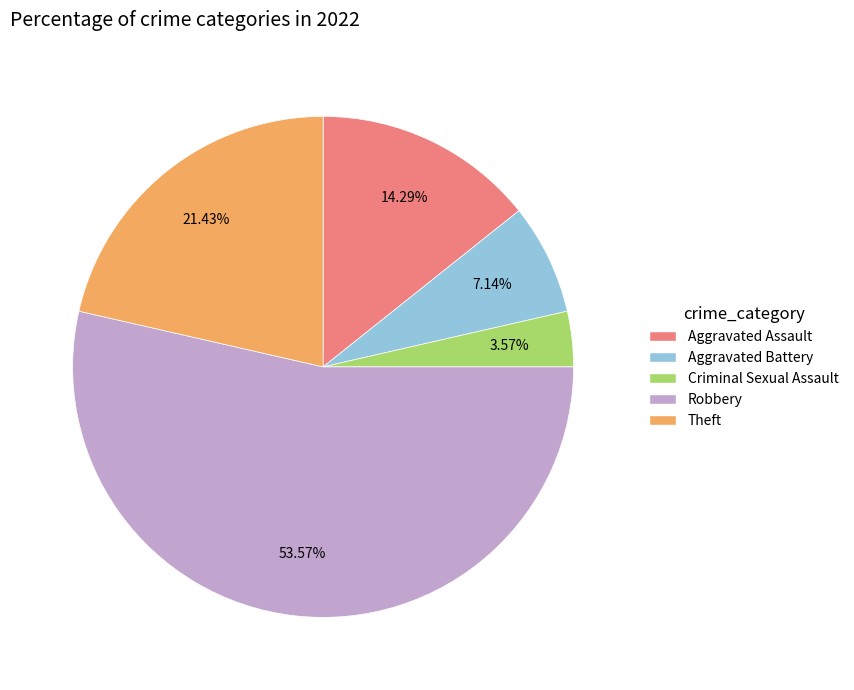

Is the sum of Criminal Sexual Assault and Robbery greater than half?

Yes